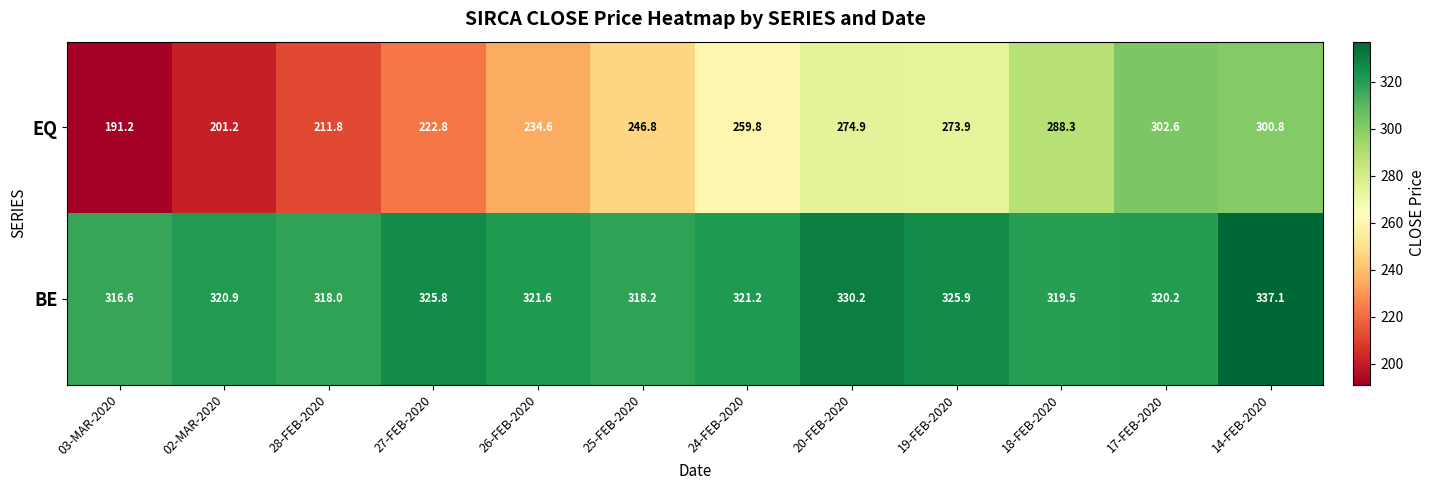

Reading right to left, extract all data points from this chart.

EQ: 300.8	302.6	288.3	273.9	274.9	259.8	246.8	234.6	222.8	211.8	201.2	191.2
BE: 337.1	320.2	319.5	325.9	330.2	321.2	318.2	321.6	325.8	318.0	320.9	316.6